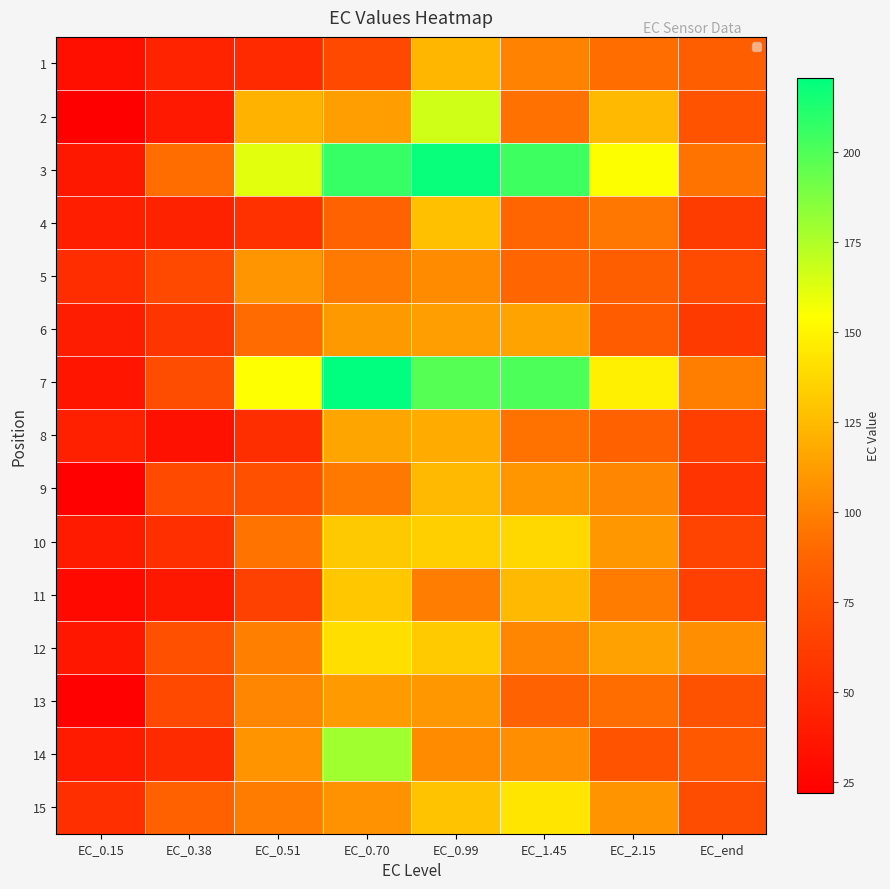

Reading left to right, transcribe all the data shown in this chart.

1: EC_0.15=32.1	EC_0.38=45.4	EC_0.51=49.8	EC_0.70=69.9	EC_0.99=123.2	EC_1.45=100.5	EC_2.15=91.8	EC_end=83.0
2: EC_0.15=21.9	EC_0.38=38.5	EC_0.51=121.5	EC_0.70=112.4	EC_0.99=166.5	EC_1.45=93.2	EC_2.15=124.5	EC_end=76.7
3: EC_0.15=38.1	EC_0.38=91.7	EC_0.51=161.7	EC_0.70=206.4	EC_0.99=218.2	EC_1.45=204.2	EC_2.15=154.9	EC_end=94.8
4: EC_0.15=42.3	EC_0.38=44.2	EC_0.51=54.1	EC_0.70=86.1	EC_0.99=127.5	EC_1.45=88.0	EC_2.15=95.6	EC_end=61.3
5: EC_0.15=51.8	EC_0.38=70.0	EC_0.51=108.6	EC_0.70=97.1	EC_0.99=104.7	EC_1.45=87.9	EC_2.15=83.5	EC_end=71.2
6: EC_0.15=41.6	EC_0.38=57.2	EC_0.51=90.5	EC_0.70=110.6	EC_0.99=112.4	EC_1.45=114.7	EC_2.15=82.4	EC_end=59.9
7: EC_0.15=36.3	EC_0.38=72.5	EC_0.51=154.5	EC_0.70=220.7	EC_0.99=198.5	EC_1.45=200.6	EC_2.15=147.4	EC_end=98.8
8: EC_0.15=43.1	EC_0.38=33.6	EC_0.51=52.0	EC_0.70=115.9	EC_0.99=118.5	EC_1.45=93.7	EC_2.15=84.9	EC_end=63.1
9: EC_0.15=23.5	EC_0.38=70.6	EC_0.51=74.3	EC_0.70=96.1	EC_0.99=124.4	EC_1.45=109.1	EC_2.15=102.1	EC_end=56.2
10: EC_0.15=40.2	EC_0.38=53.3	EC_0.51=94.8	EC_0.70=131.0	EC_0.99=133.8	EC_1.45=137.8	EC_2.15=110.3	EC_end=65.6
11: EC_0.15=28.4	EC_0.38=38.2	EC_0.51=64.4	EC_0.70=130.3	EC_0.99=98.6	EC_1.45=124.6	EC_2.15=97.7	EC_end=64.1
12: EC_0.15=37.3	EC_0.38=74.1	EC_0.51=99.2	EC_0.70=140.0	EC_0.99=131.9	EC_1.45=102.2	EC_2.15=114.3	EC_end=106.5
13: EC_0.15=23.3	EC_0.38=69.8	EC_0.51=102.5	EC_0.70=111.5	EC_0.99=109.6	EC_1.45=86.3	EC_2.15=91.8	EC_end=75.6
14: EC_0.15=40.1	EC_0.38=50.1	EC_0.51=108.5	EC_0.70=178.9	EC_0.99=104.8	EC_1.45=105.5	EC_2.15=76.2	EC_end=79.0
15: EC_0.15=53.1	EC_0.38=85.2	EC_0.51=97.7	EC_0.70=107.5	EC_0.99=128.6	EC_1.45=143.2	EC_2.15=108.2	EC_end=72.3